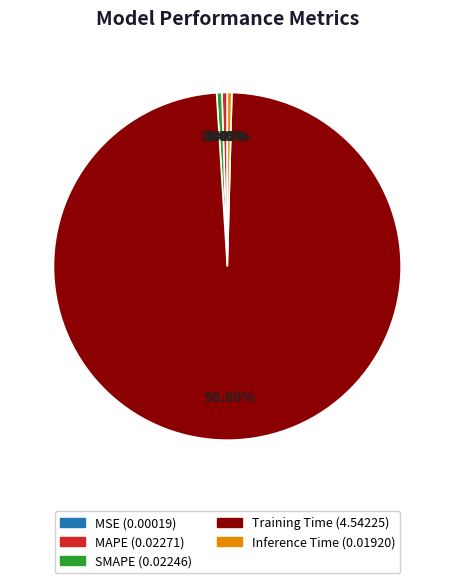

To the nearest percent, what is the difference between the largest and smallest slice percentages?

99%